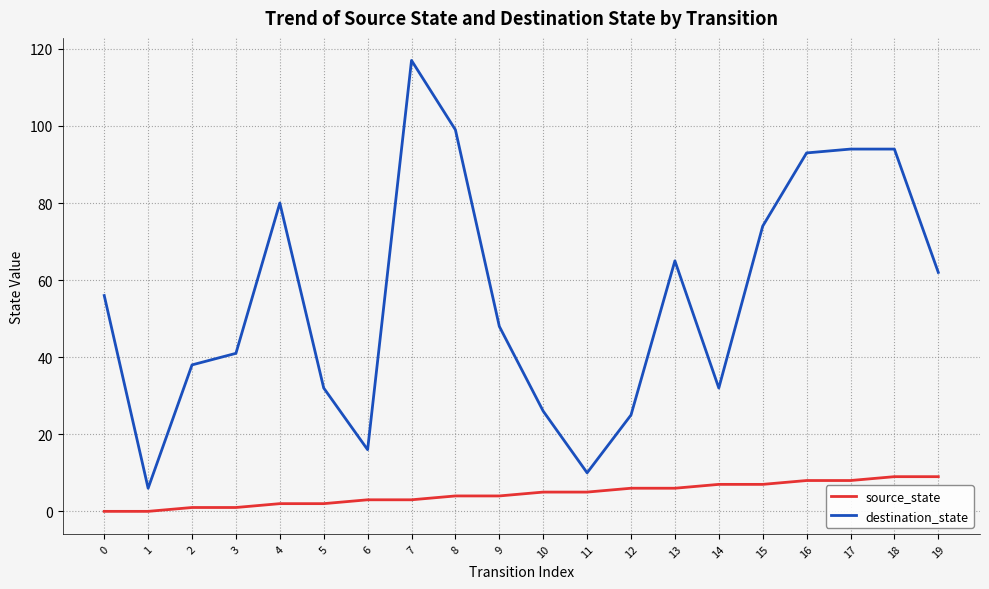

At which category is the sum across all series the highest?

7